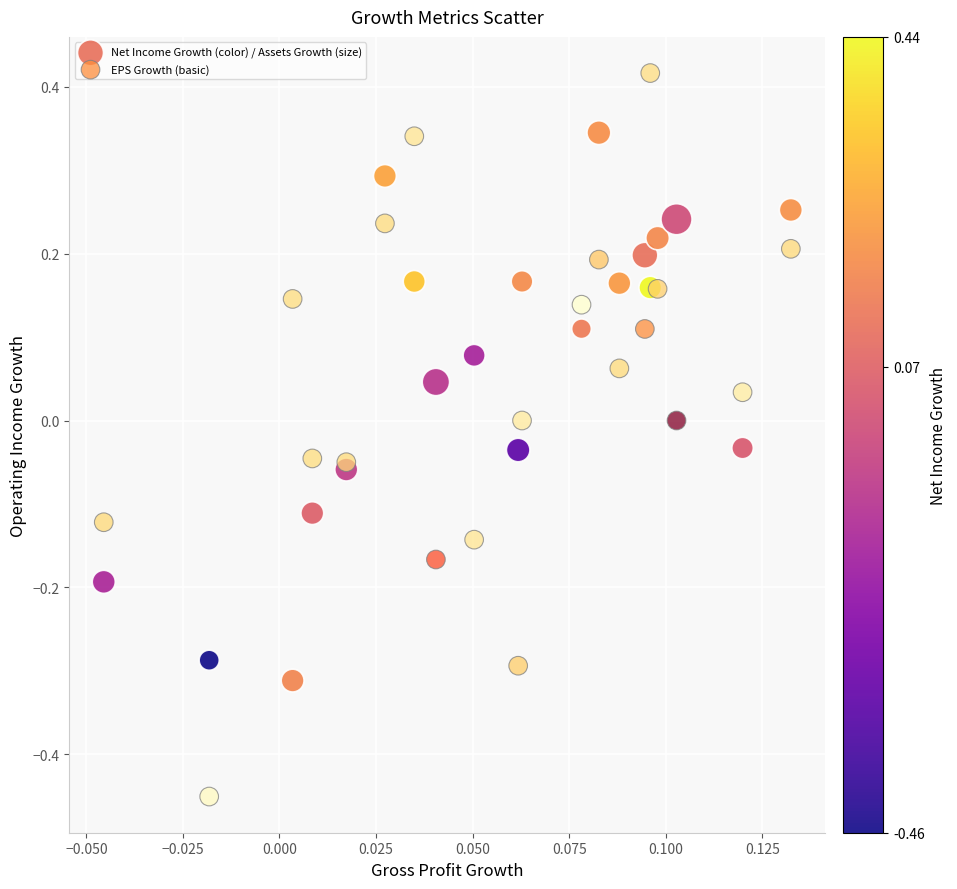

Which series contains the highest Y value?

EPS Growth (basic)